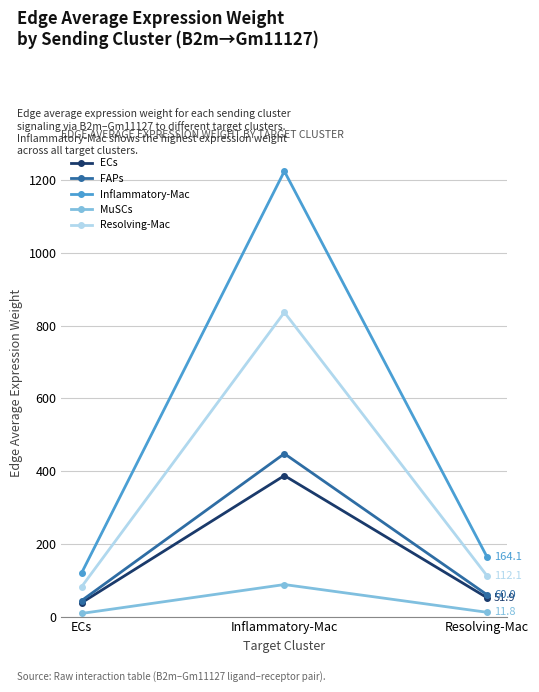

What is the average value of the Resolving-Mac series?

343.7